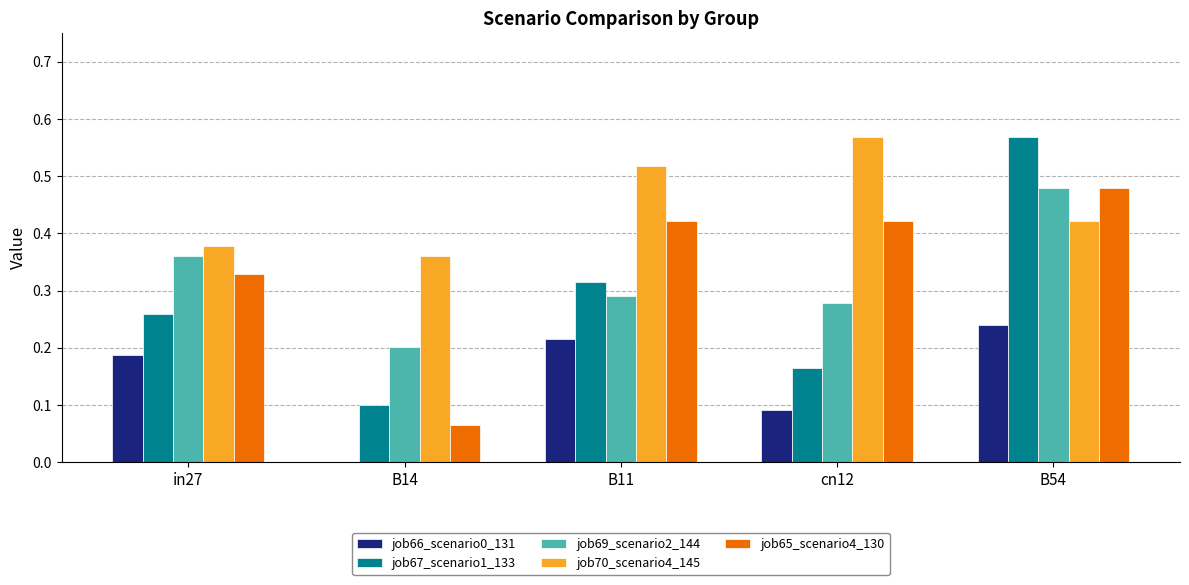

Is the value of job65_scenario4_130 at B11 greater than the value of job67_scenario1_133 at B11?

Yes